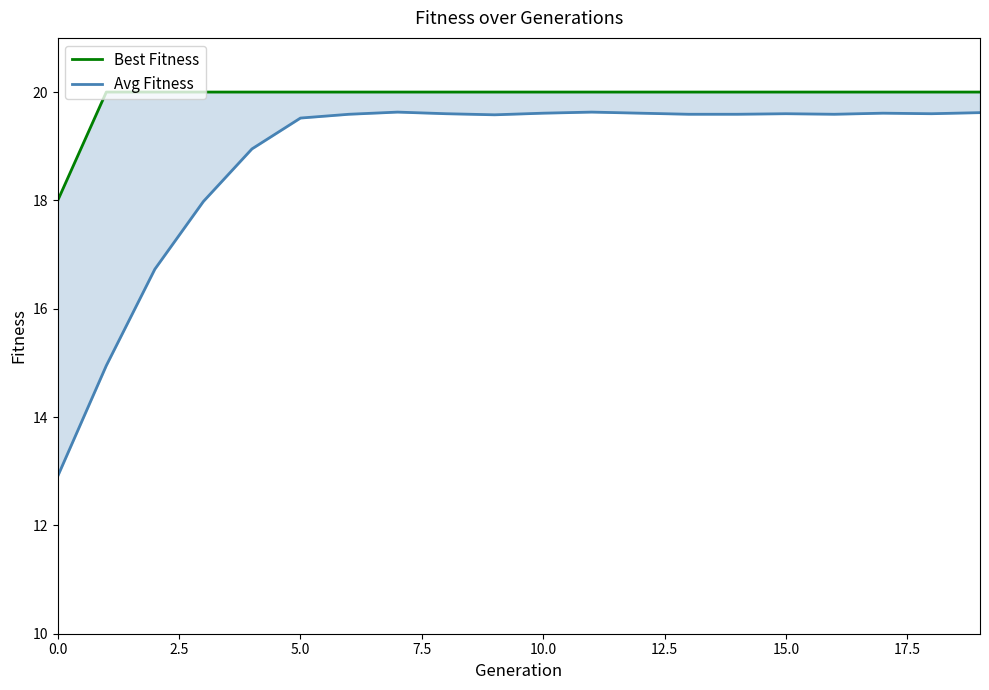

What is the average value of the Best Fitness series?

19.9